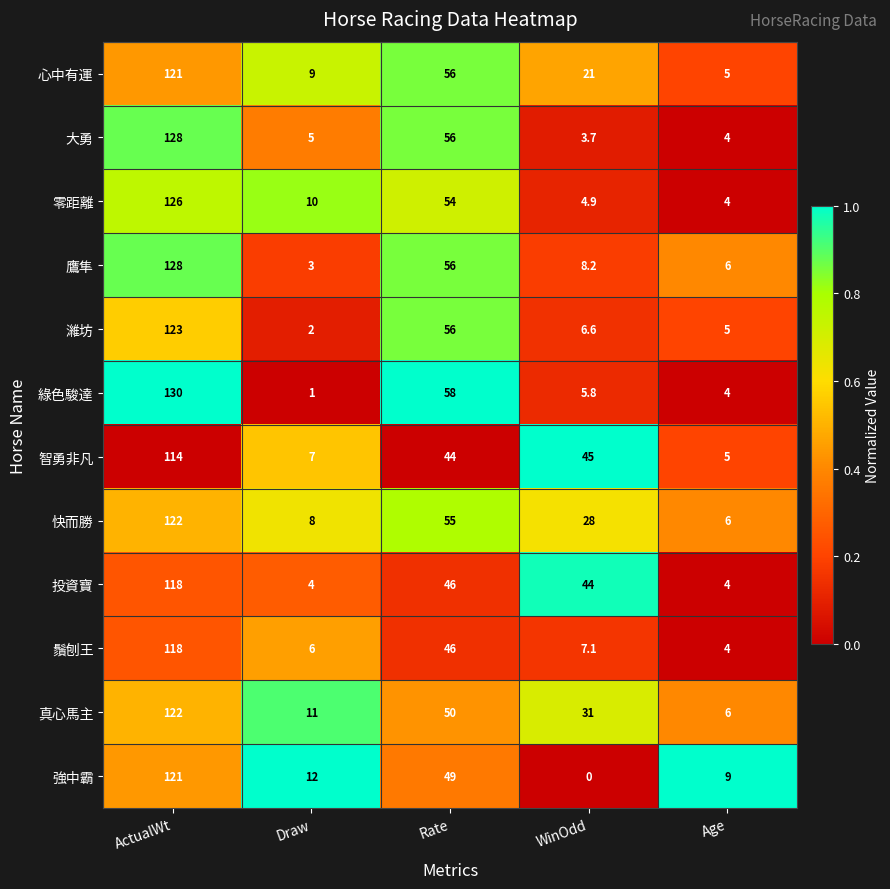

What is the spread (max minus min) of values at WinOdd?

45.0